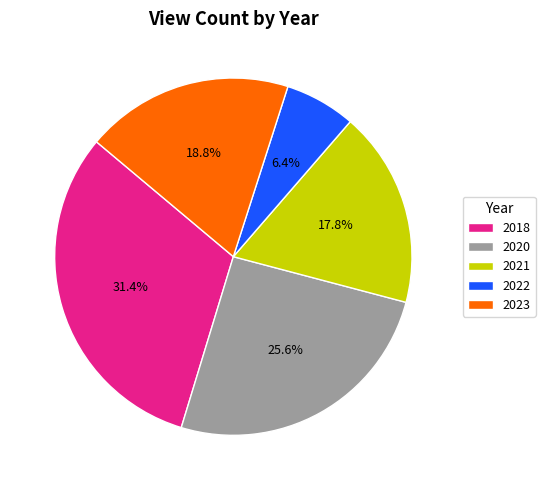

Does any single category account for the majority?

No